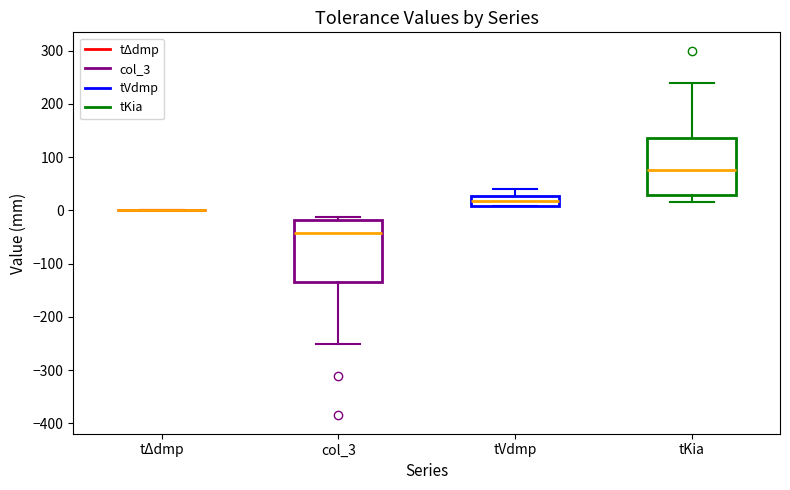

Reading left to right, transcribe this box plot: for each box, give where its median line is, the range the box spans, and where its two whiskers end, as read against the y-axis. The values are not printed on the chart, so give them approximately, as read against the axis.

tΔdmp: box collapsed to a line at 0, whiskers 0 to 0
col_3: median -40, box -130 to -20, whiskers -250 to -10
tVdmp: median 20, box 10 to 30, whiskers 10 to 40
tKia: median 80, box 30 to 140, whiskers 20 to 240